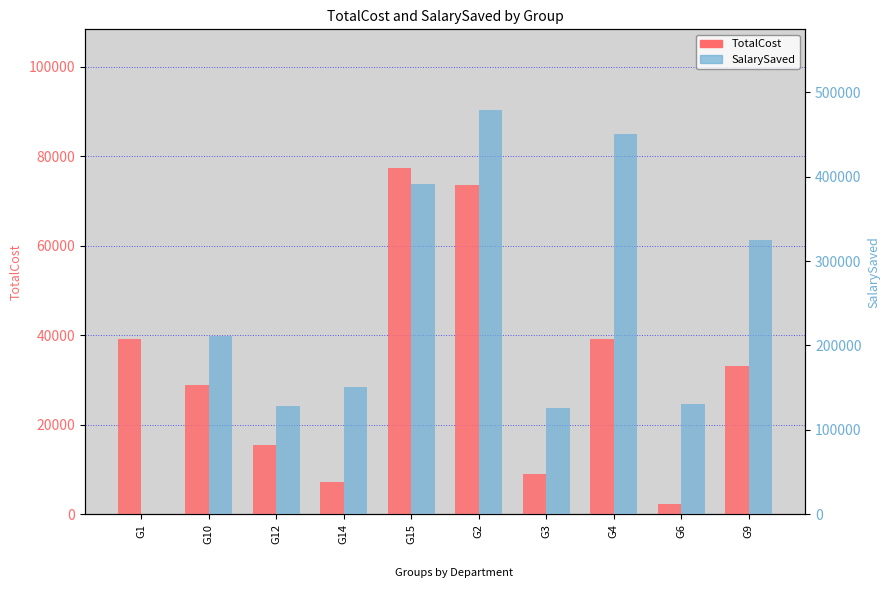

How many bars are there in total?

20